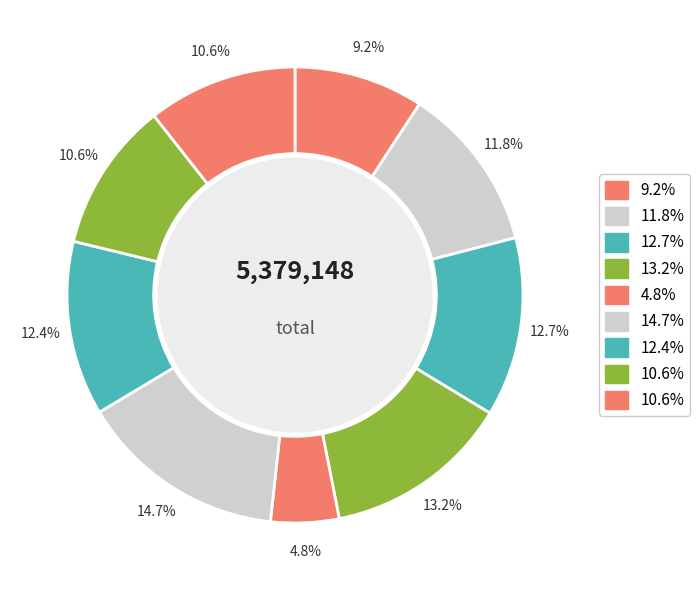

Count the number of slices in the pie.

9